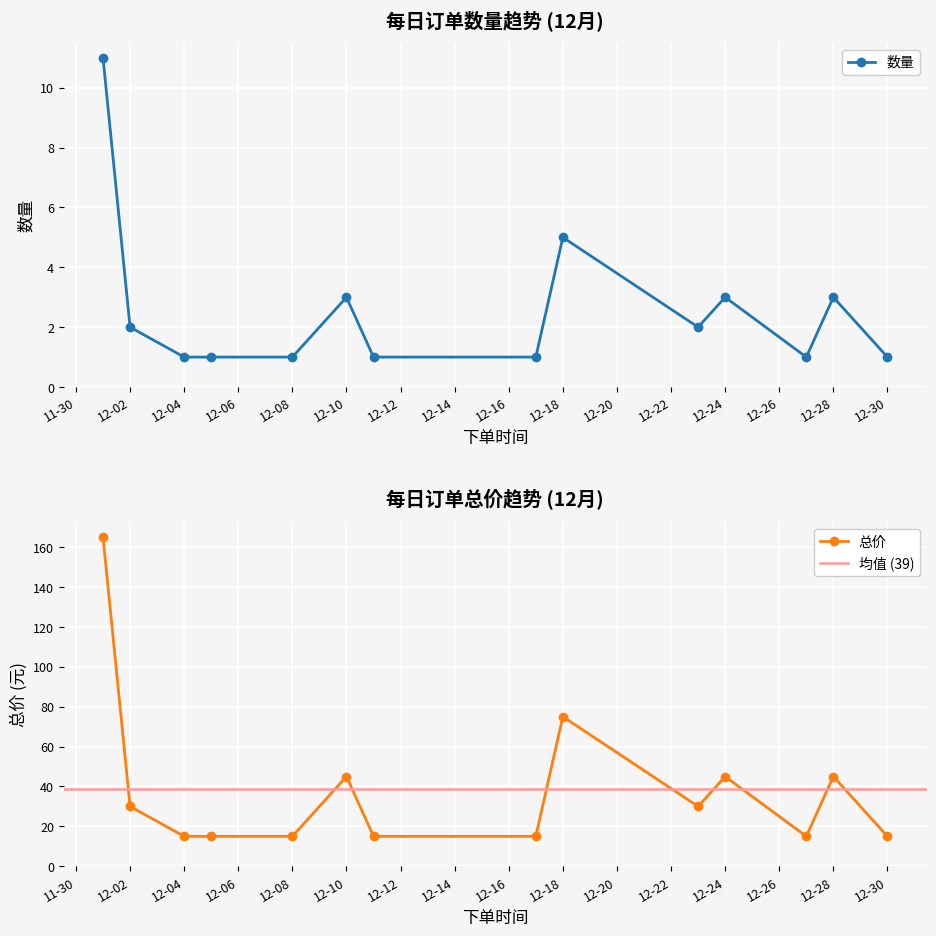

The value of 总价 at 2019-12-05 is 15. True or false?

True